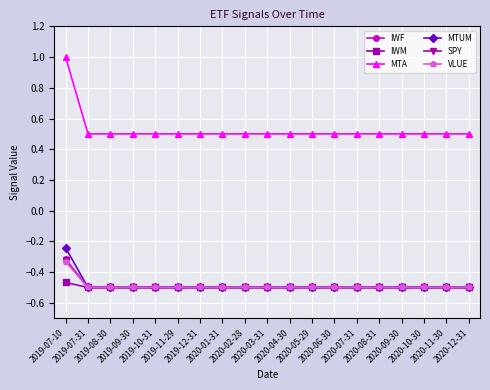

True or false: VLUE and MTA cross at least once.

False